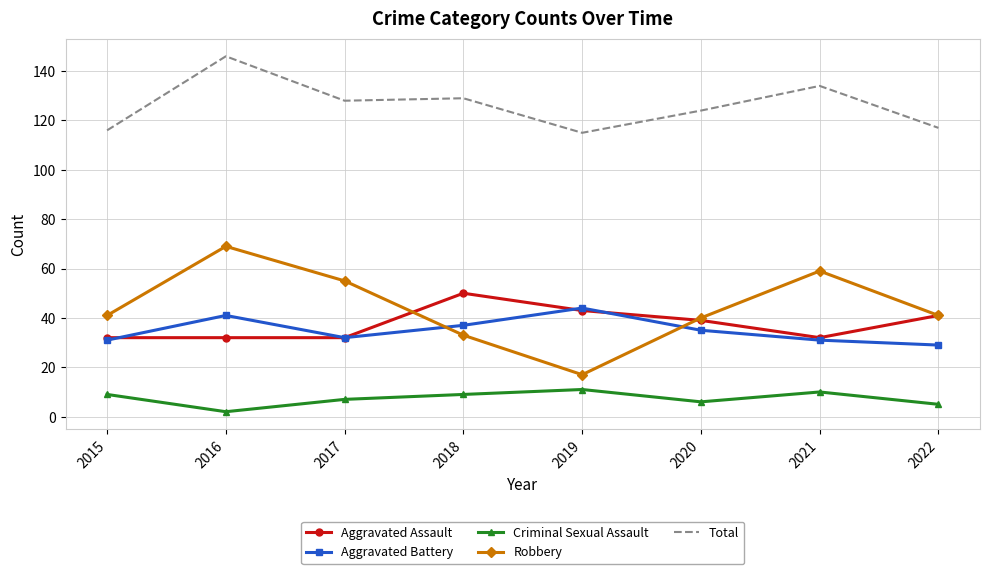

True or false: Aggravated Battery and Total intersect in this chart.

False